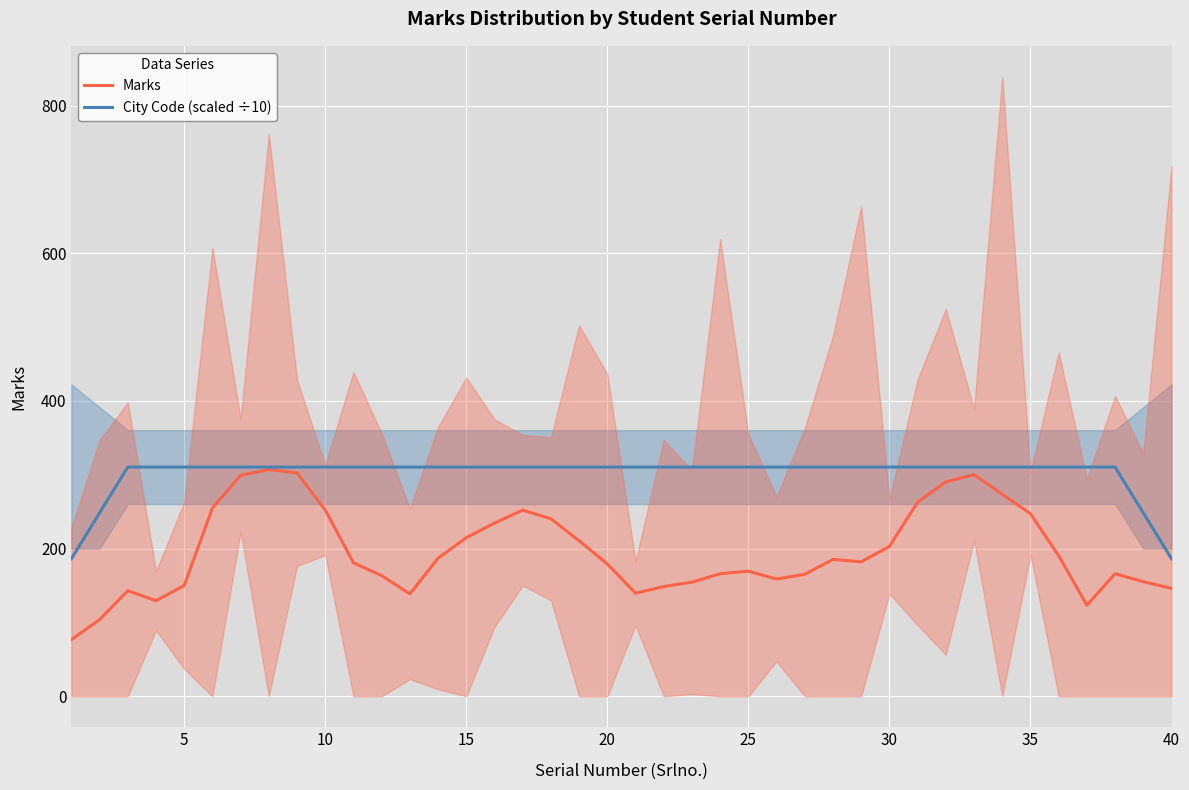

What is the lowest value of the City Code (scaled ÷10) series?

186.2